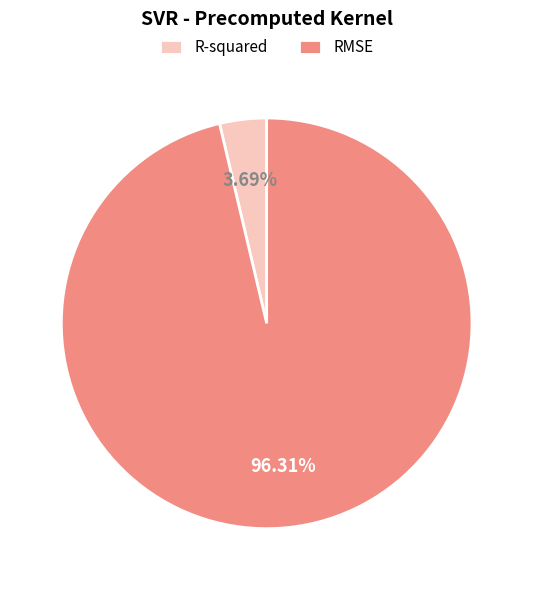

What percentage is NOT represented by RMSE?

3.7%